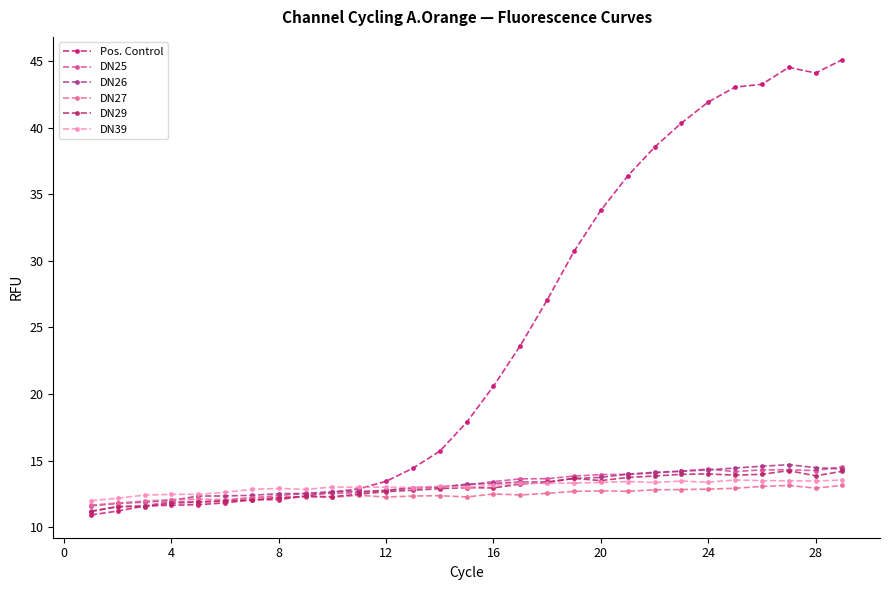

What is the sum of all DN39 values?

378.7